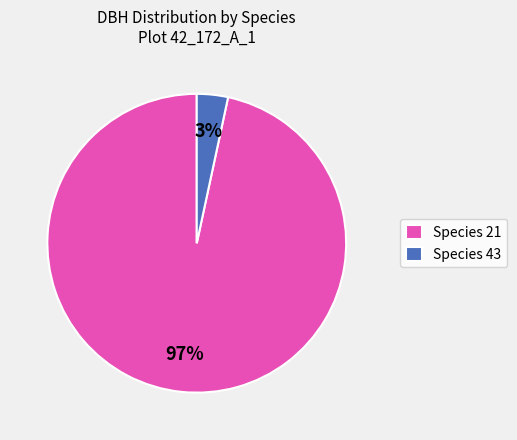

Is it true that Species 43 is 17% of the pie?

False